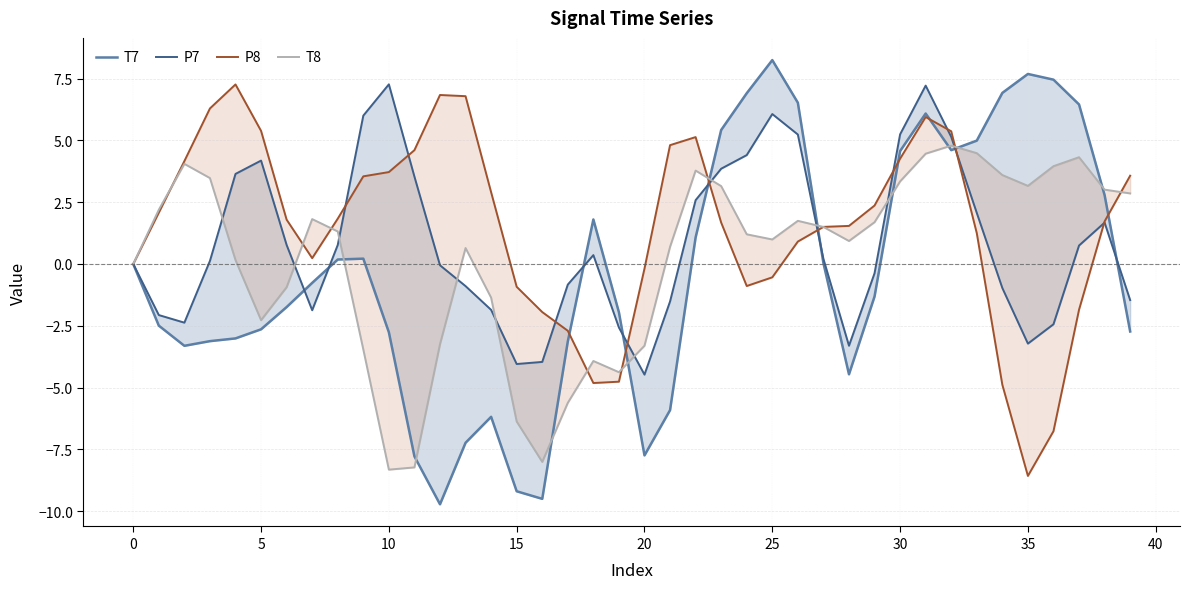

Is this an area chart (filled region under the line)?

No